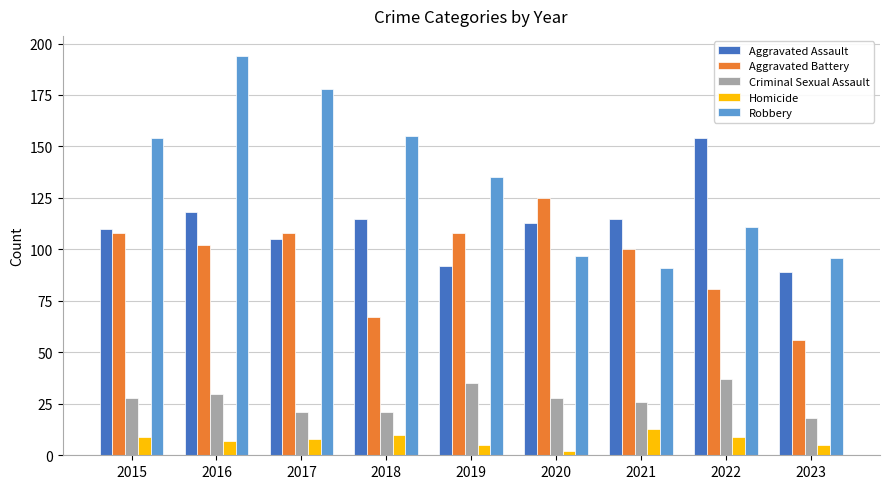

At which label does Robbery reach its minimum?

2021